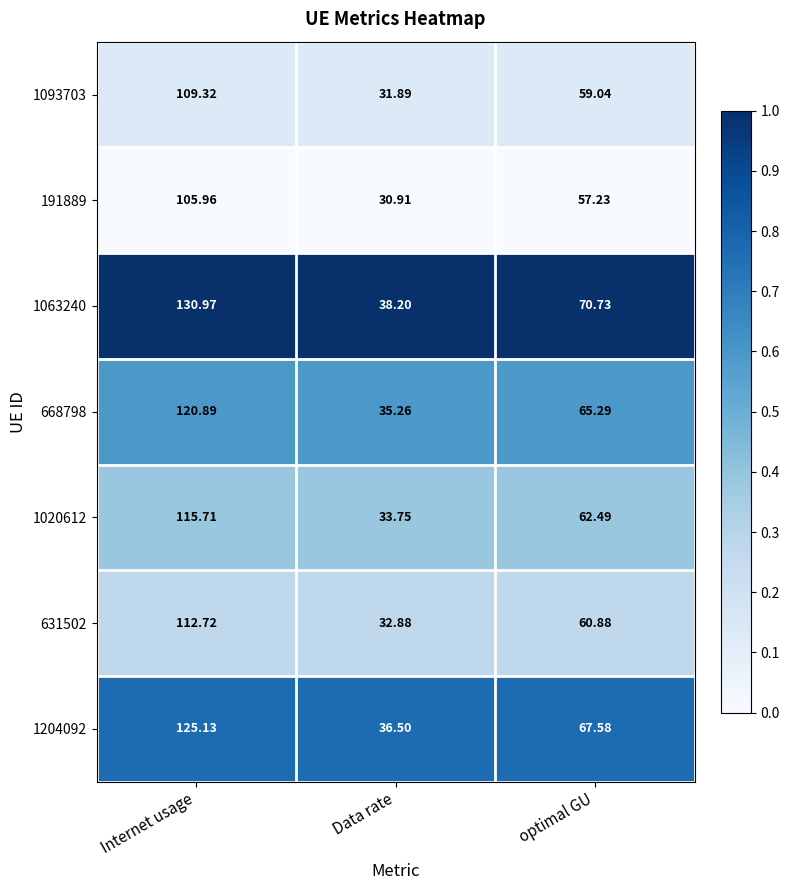

Which label corresponds to the largest value in the chart?

Internet usage